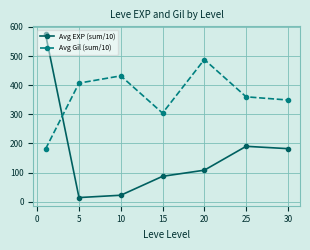

How many lines are shown in the chart?

2